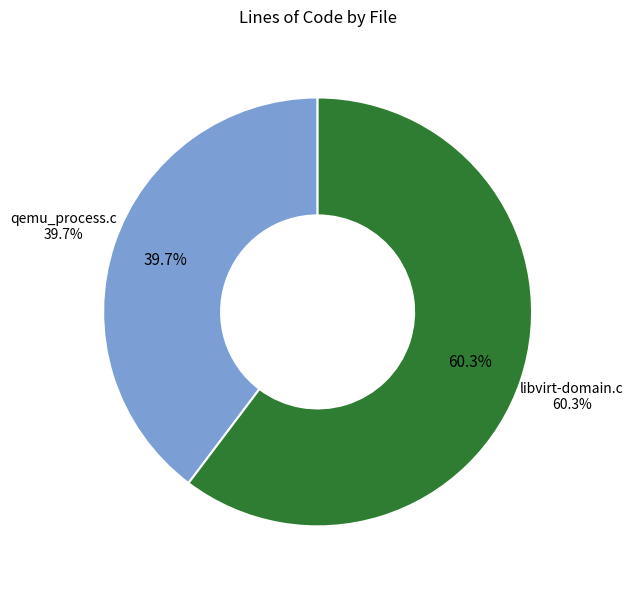

What percentage do libvirt-domain.c and qemu_process.c together represent?

100.0%